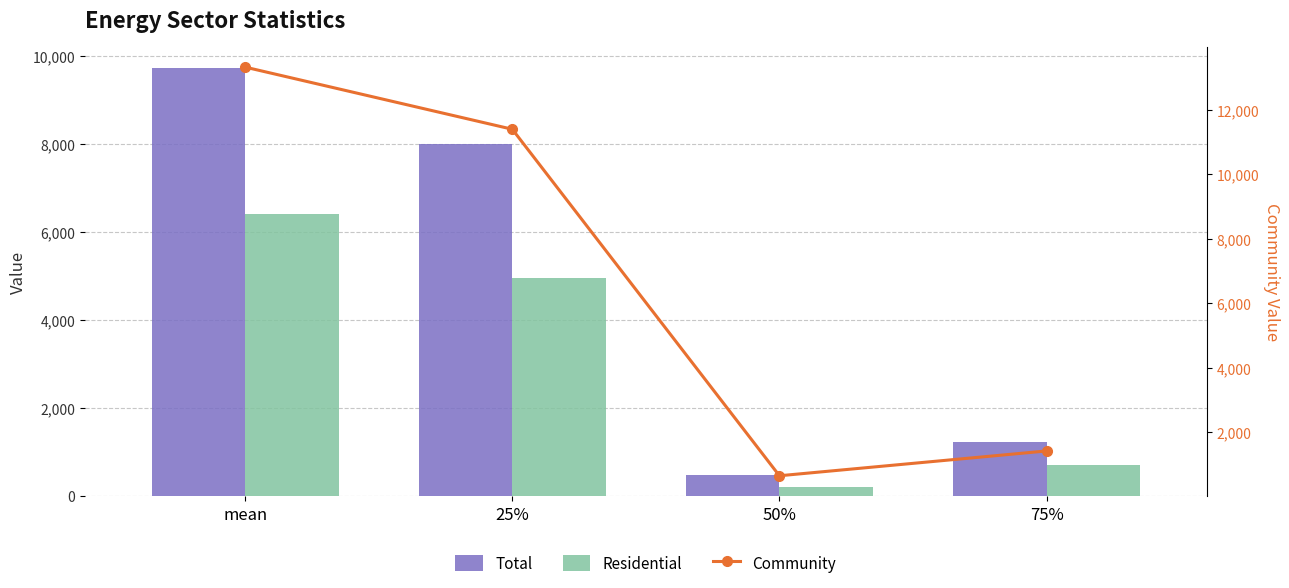

At how many categories does at least one series exceed 257?

4